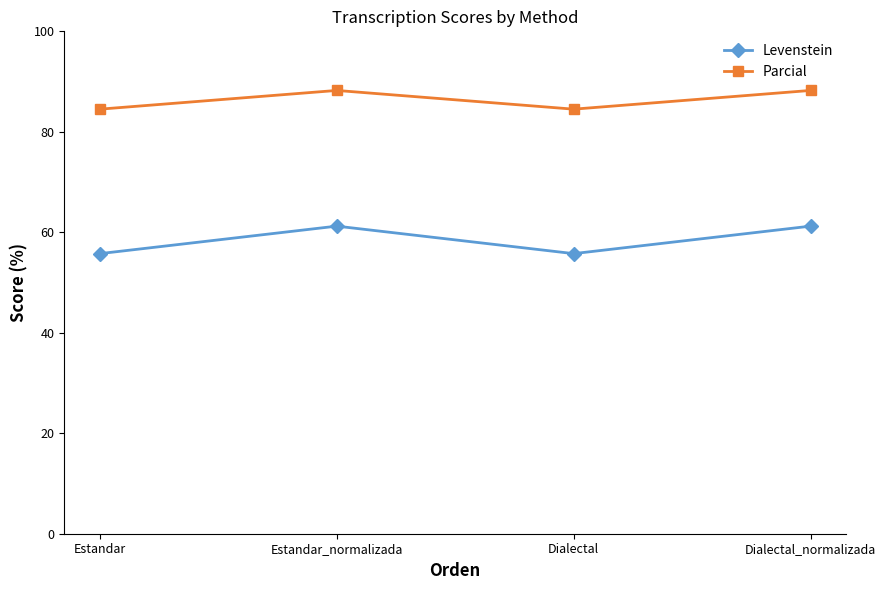

Count the number of data series in this chart.

2